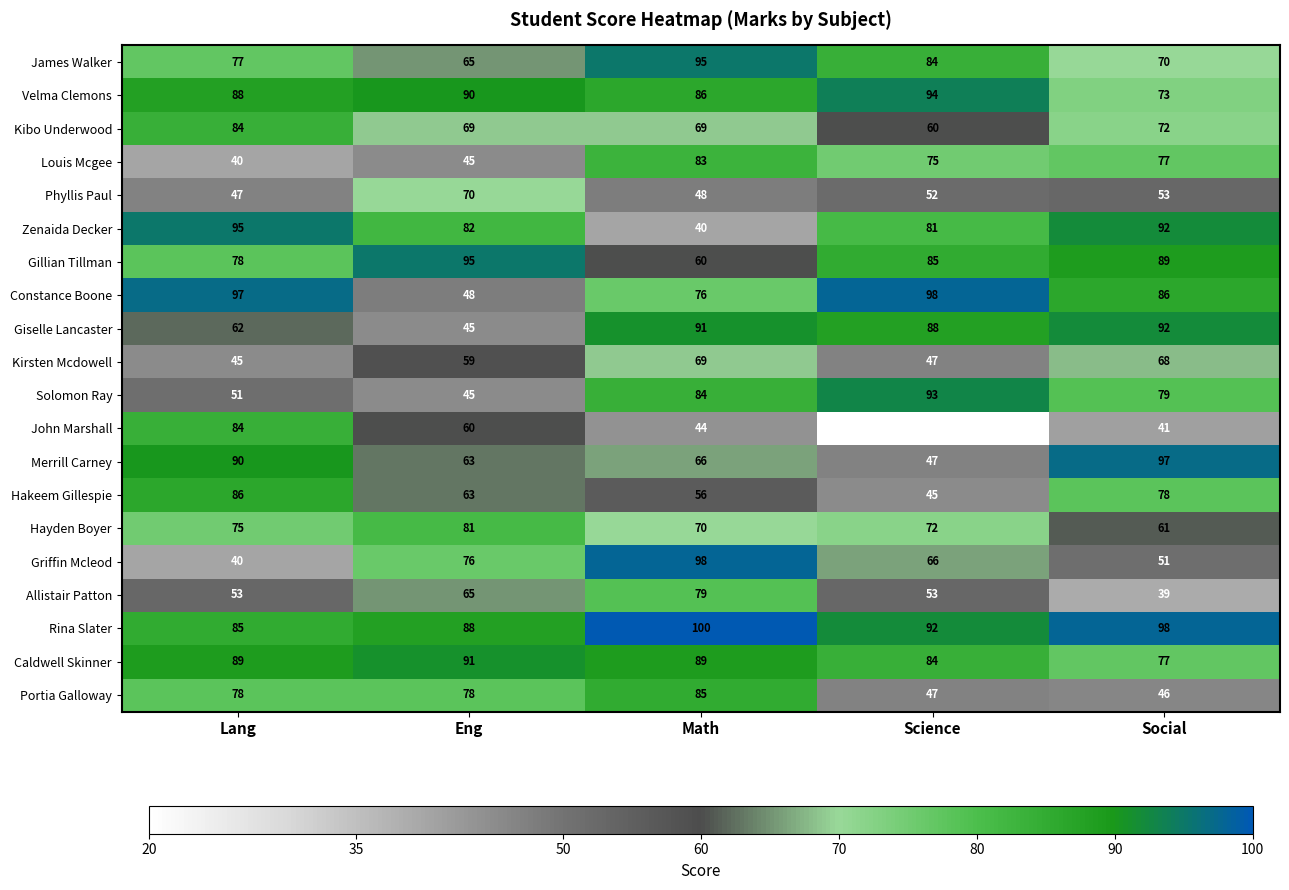

Rank the categories by John Marshall value from lowest to highest.

Science, Social, Math, Eng, Lang